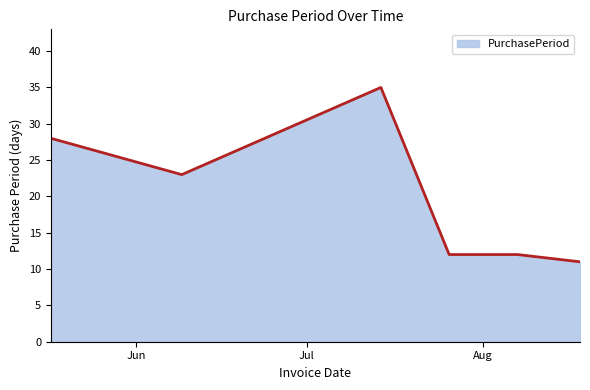

How many series are shown in this chart?

1